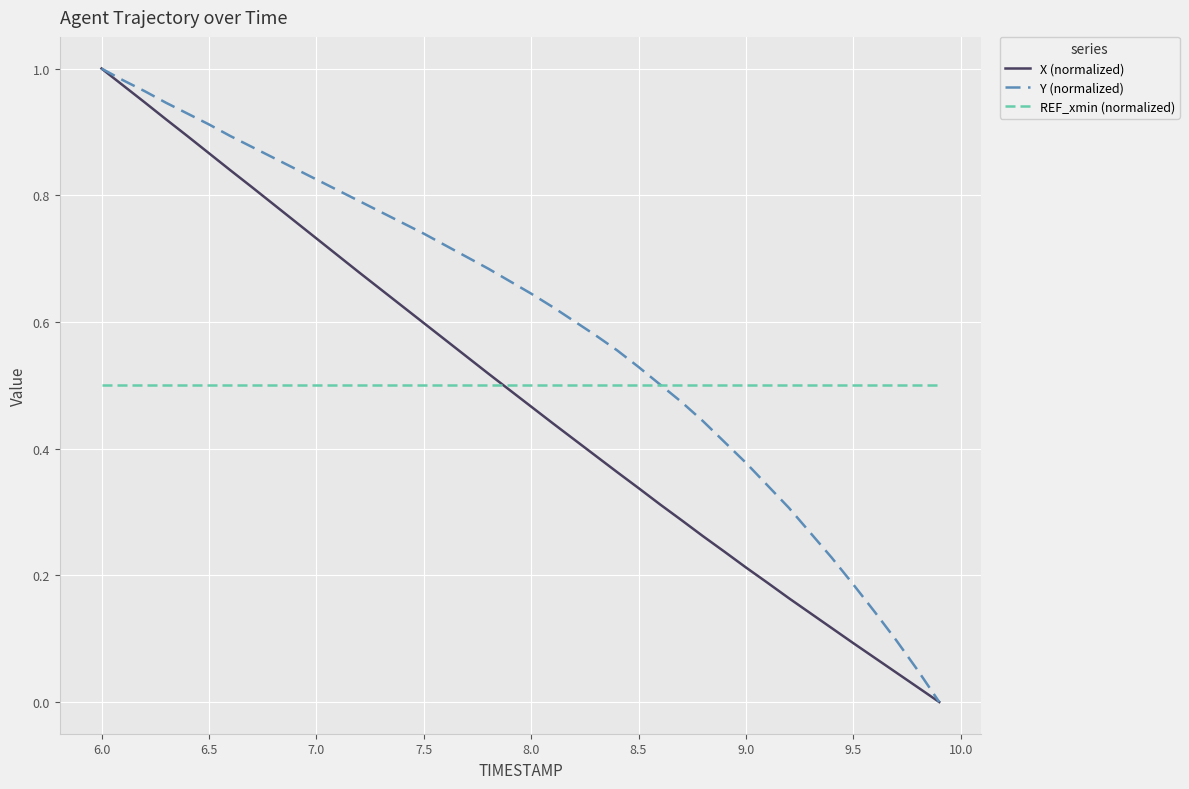

Which series has the largest total across all categories?

Y (normalized)